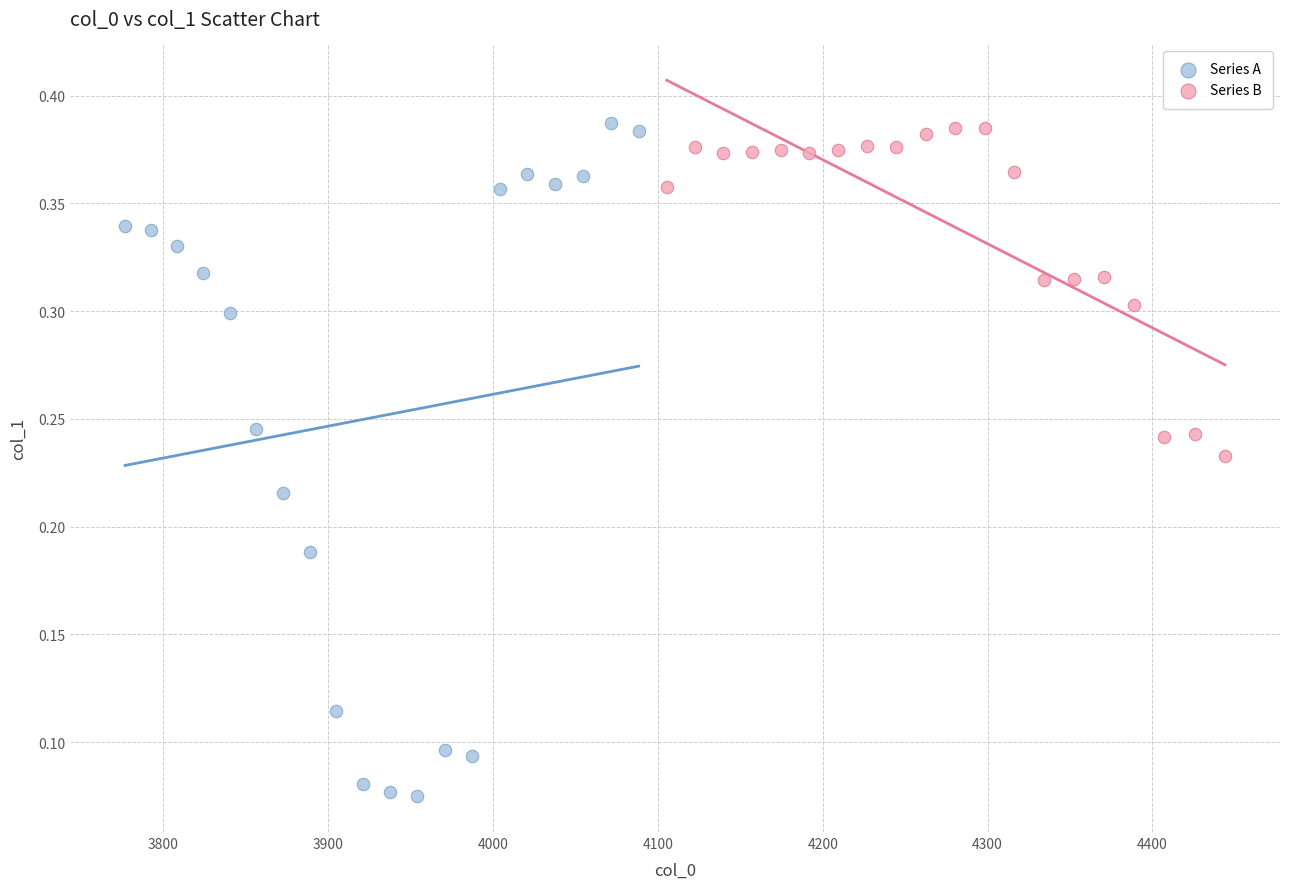

Which series has the widest spread of Y values?

Series A